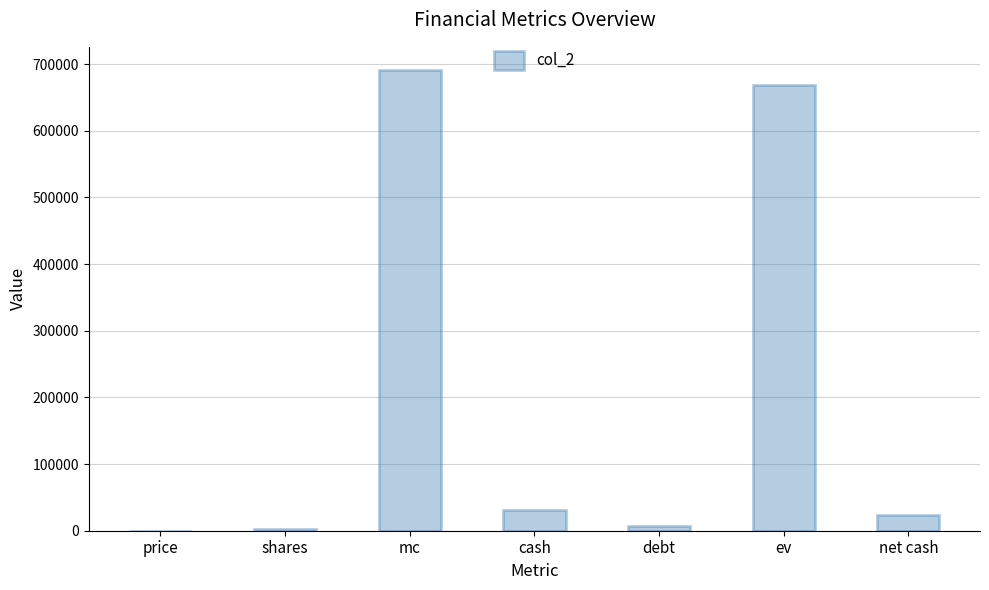

Between cash and debt, which is larger?

cash